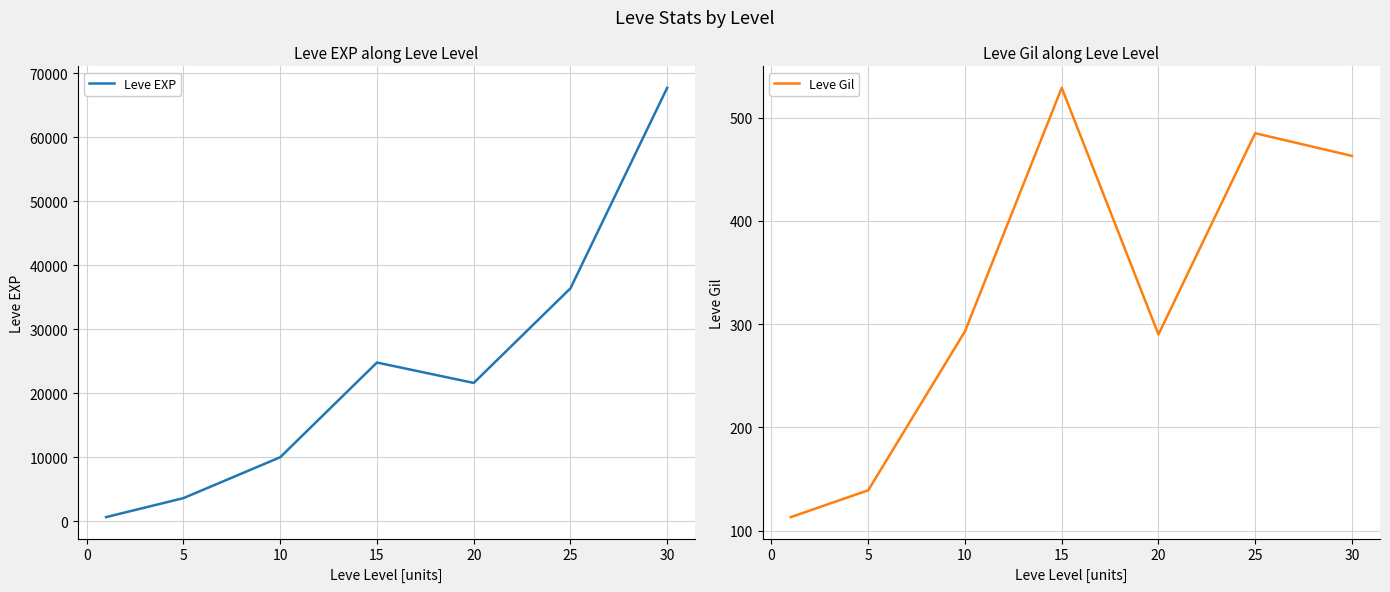

Which category has the highest value in the Leve Gil series?

15